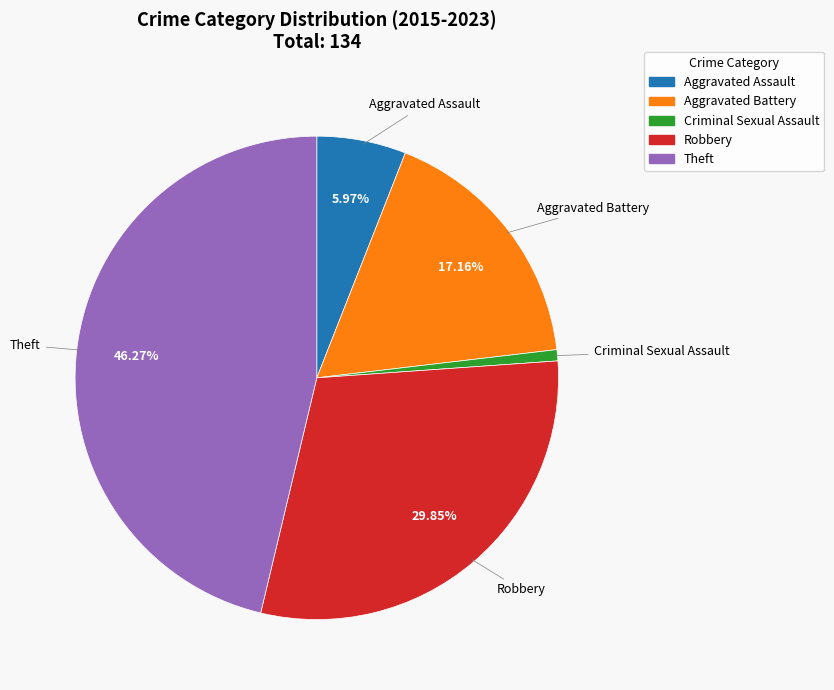

Rank the categories by value from lowest to highest.

Criminal Sexual Assault, Aggravated Assault, Aggravated Battery, Robbery, Theft